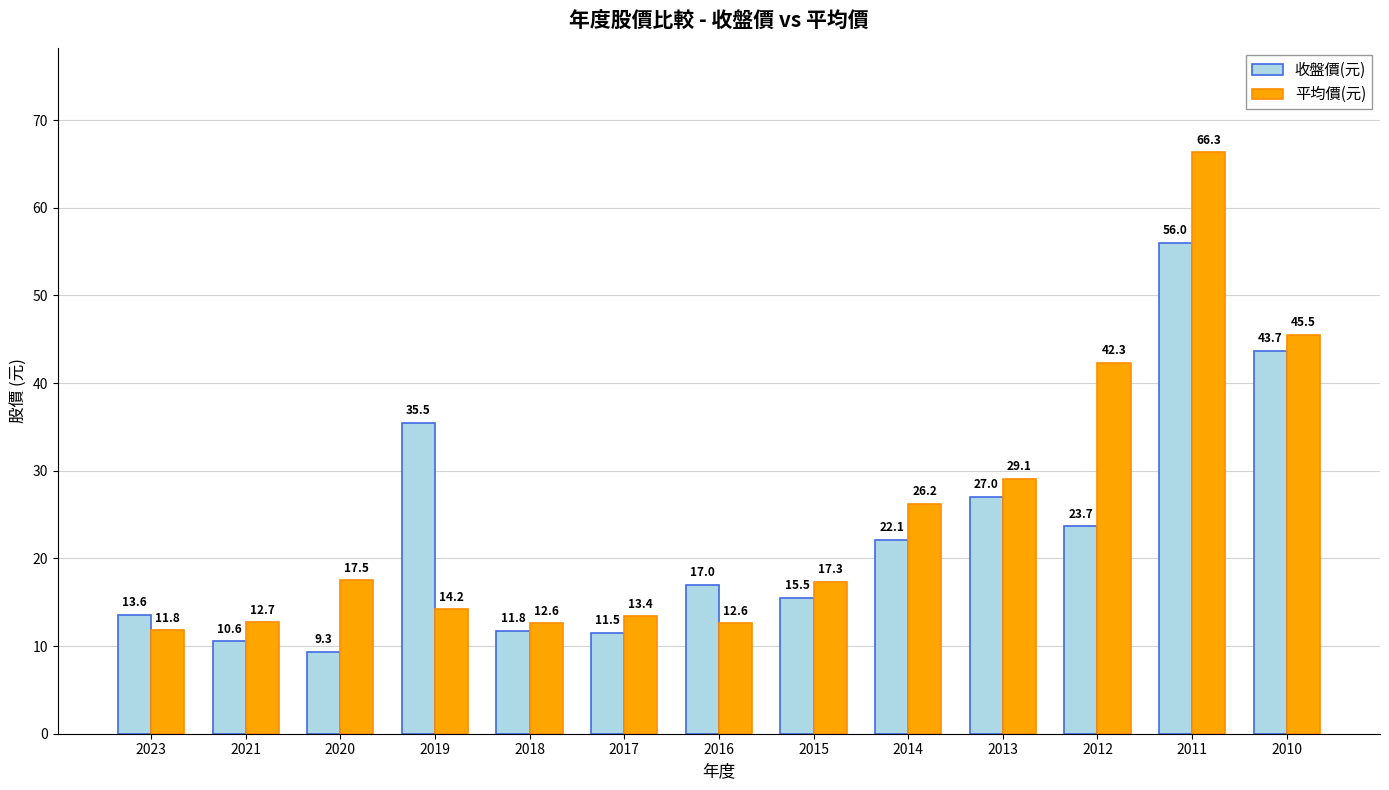

Does the chart contain any negative values?

No